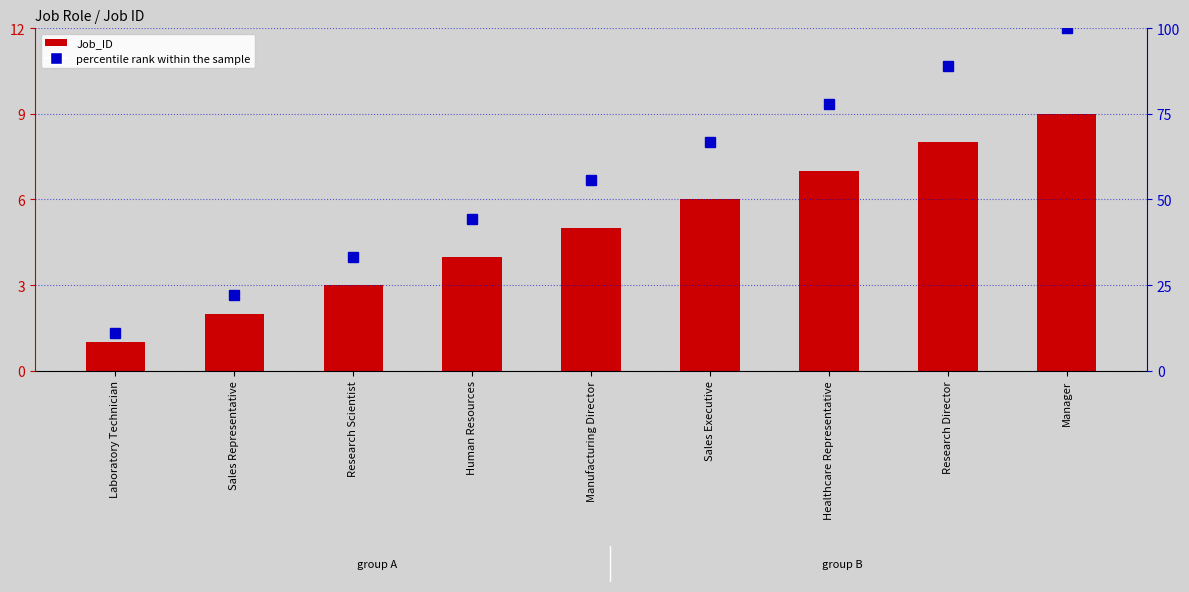

What is the spread (max minus min) of values at Manufacturing Director?

50.6